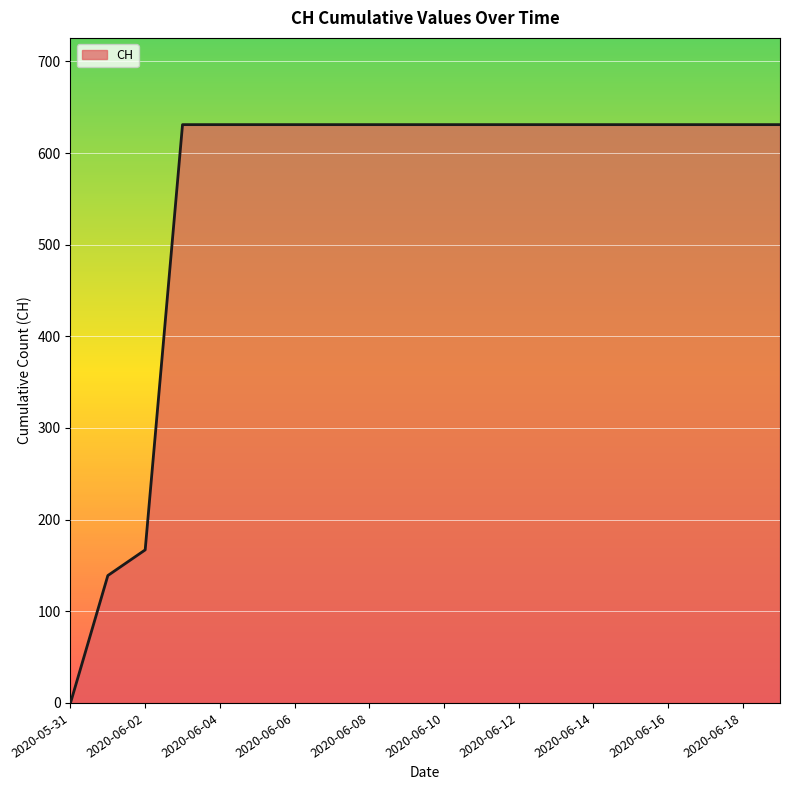

What is the greatest value displayed?

631